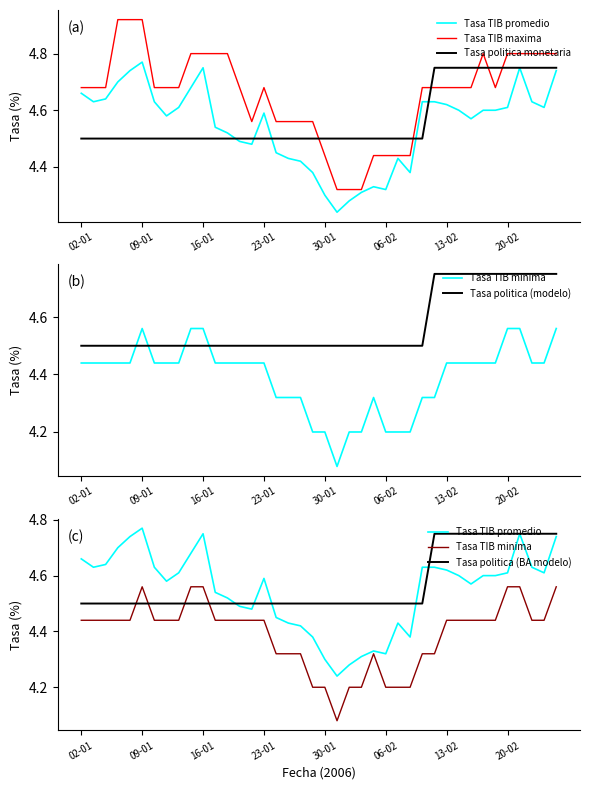

The Tasa TIB maxima series shows 4.4 at 06-02. True or false?

True